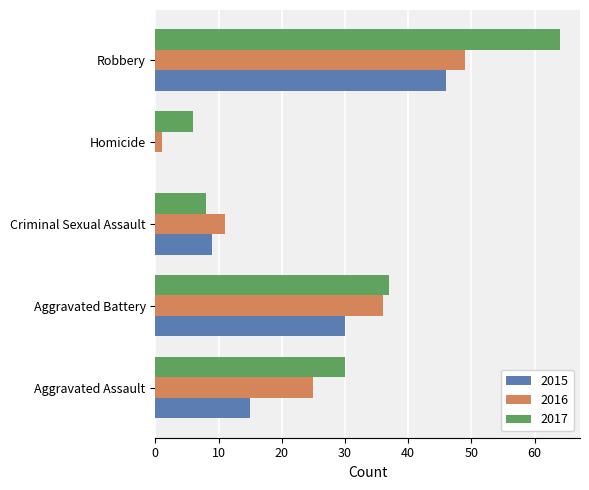

What is the total value across all series at Aggravated Battery?

103